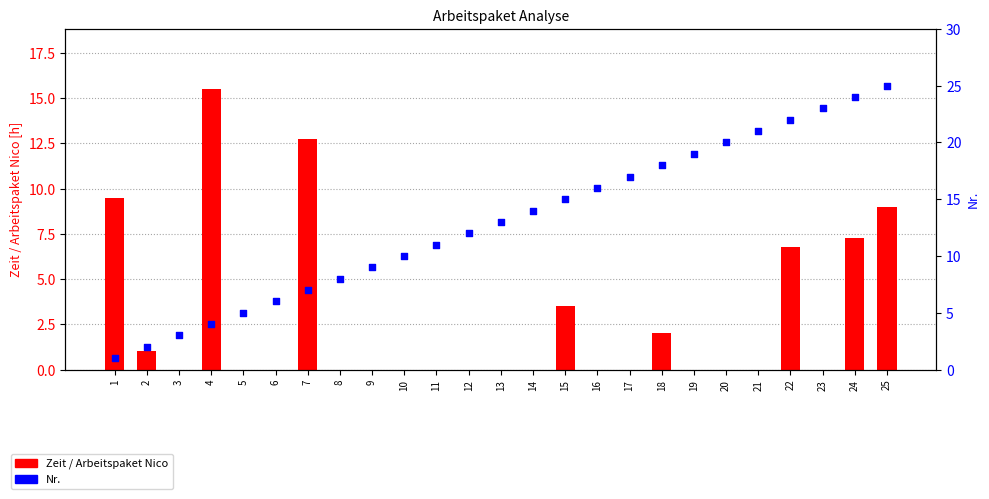

Which series has the largest total across all categories?

Nr.